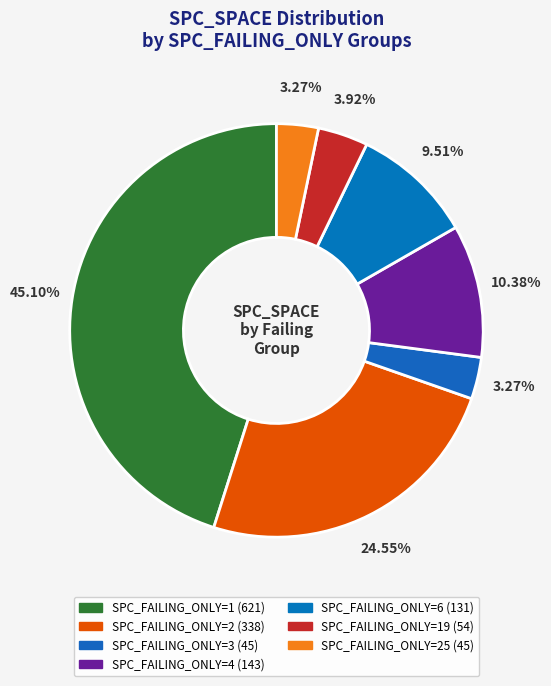

How many slices are in this pie chart?

7